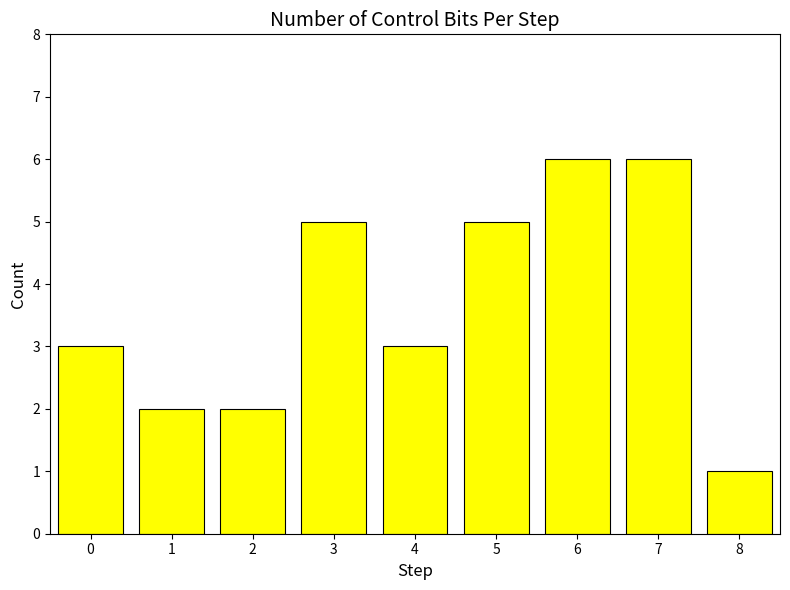

Reading left to right, list all the values displayed in this chart.

3	2	2	5	3	5	6	6	1